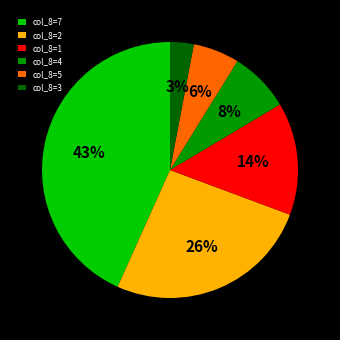

To the nearest percent, what is the difference between the largest and smallest slice percentages?

40%